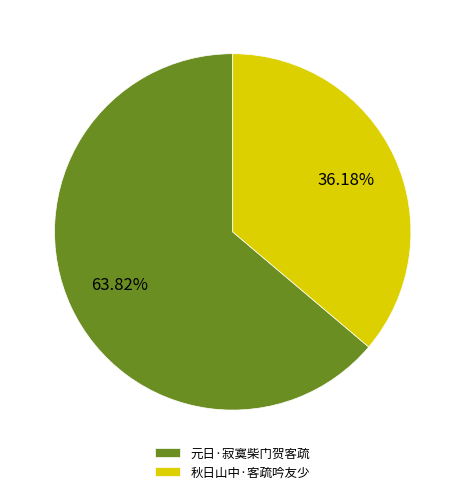

What percentage is NOT represented by 元日·寂寞柴门贺客疏?

36.2%